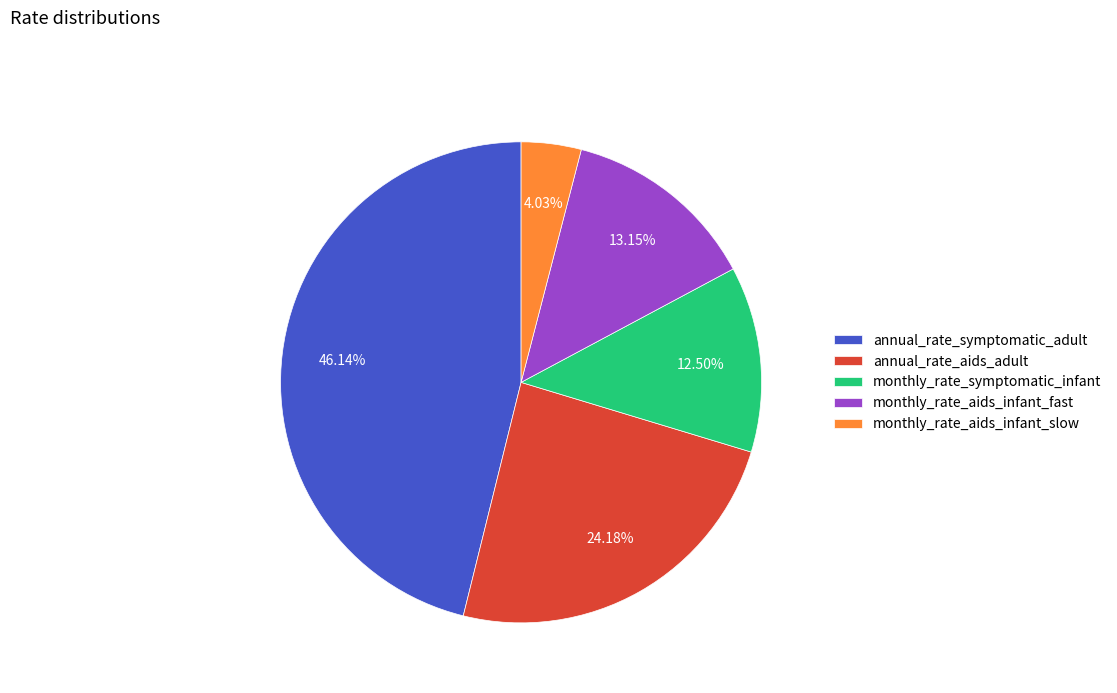

What is the total percentage of annual_rate_symptomatic_adult and monthly_rate_symptomatic_infant?

58.6%